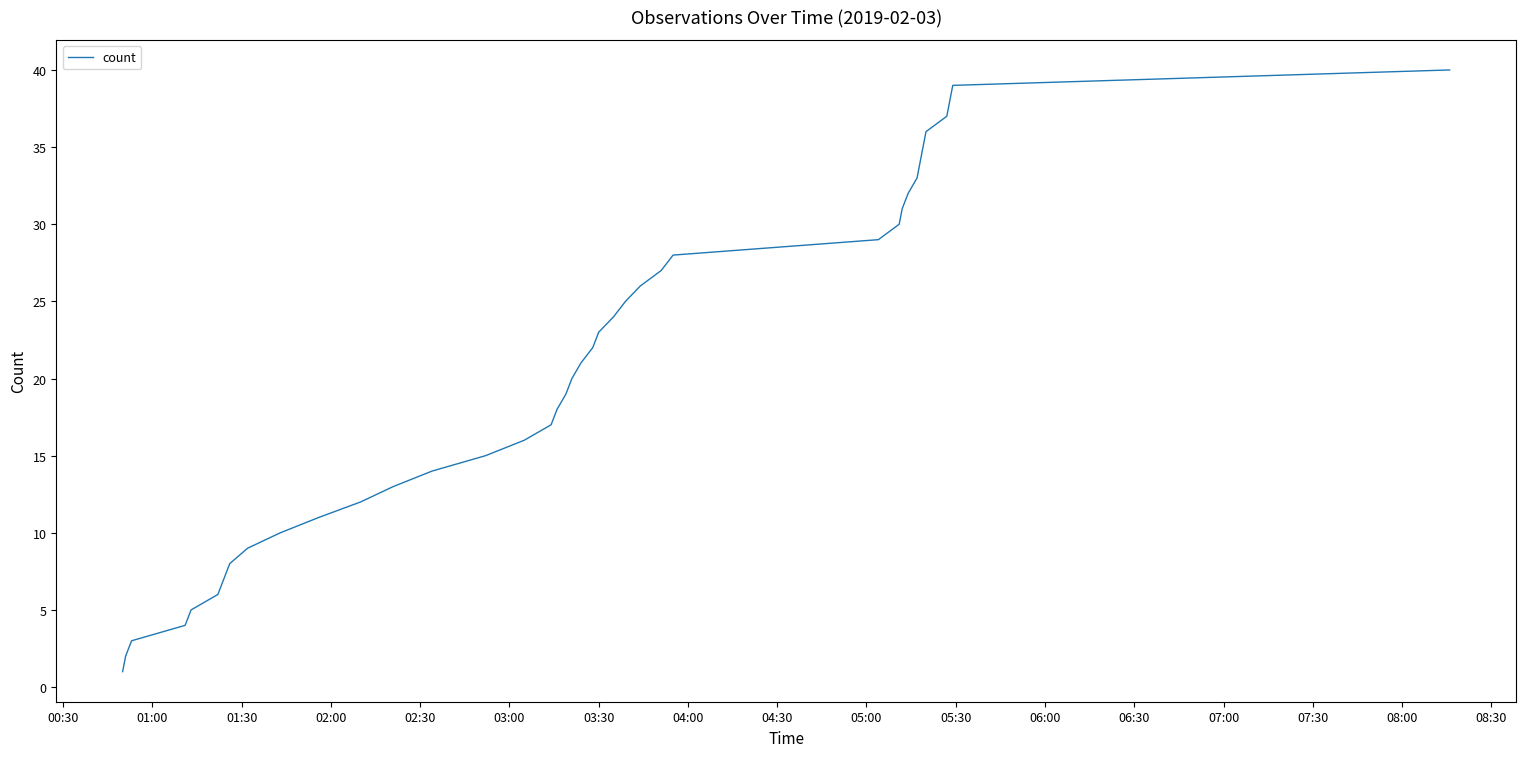

What is the maximum value shown in the chart?

40